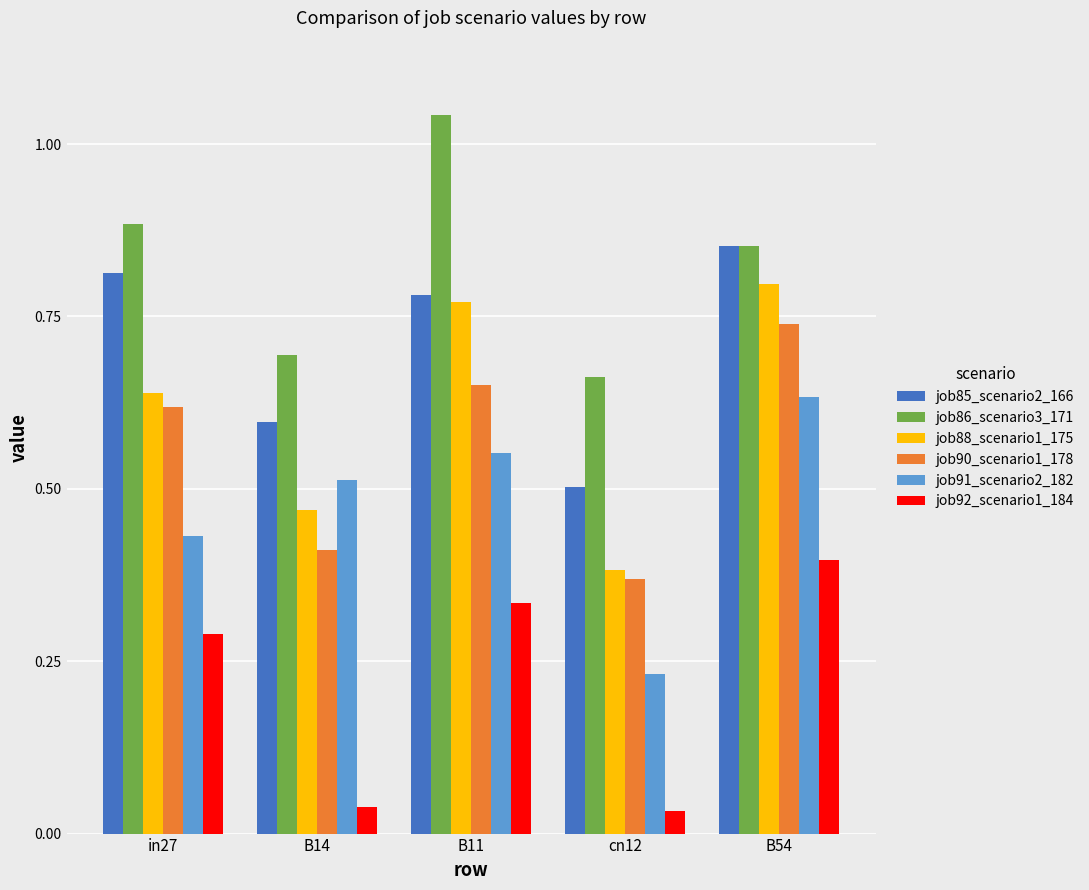

The value of job85_scenario2_166 at B14 is 1.1. True or false?

False